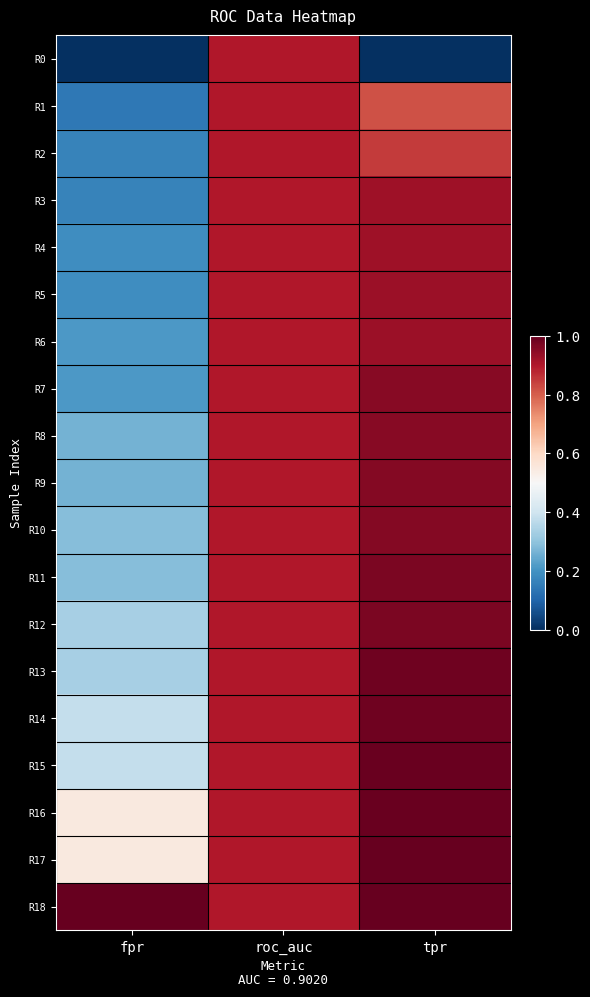

At how many categories does at least one series exceed 0?

3